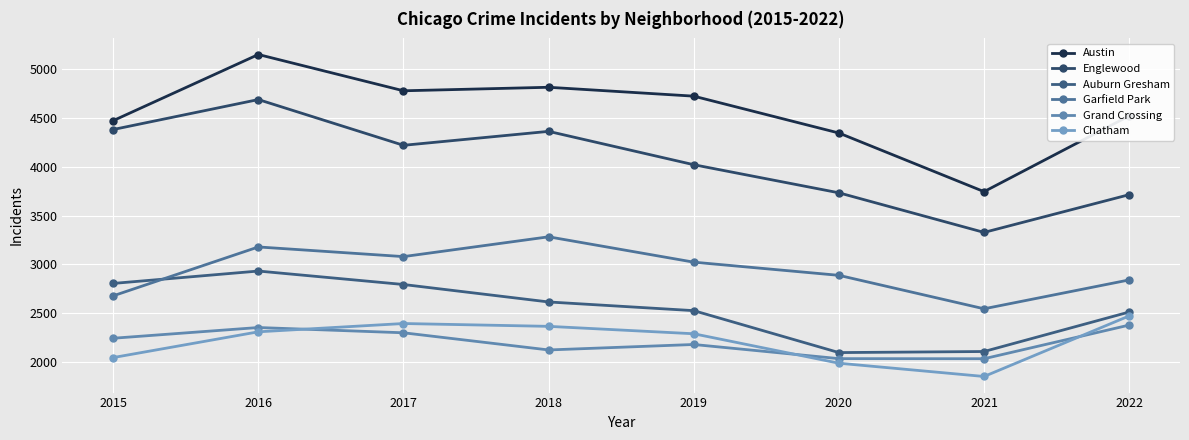

True or false: Grand Crossing has a value of 3639 at 2019.

False